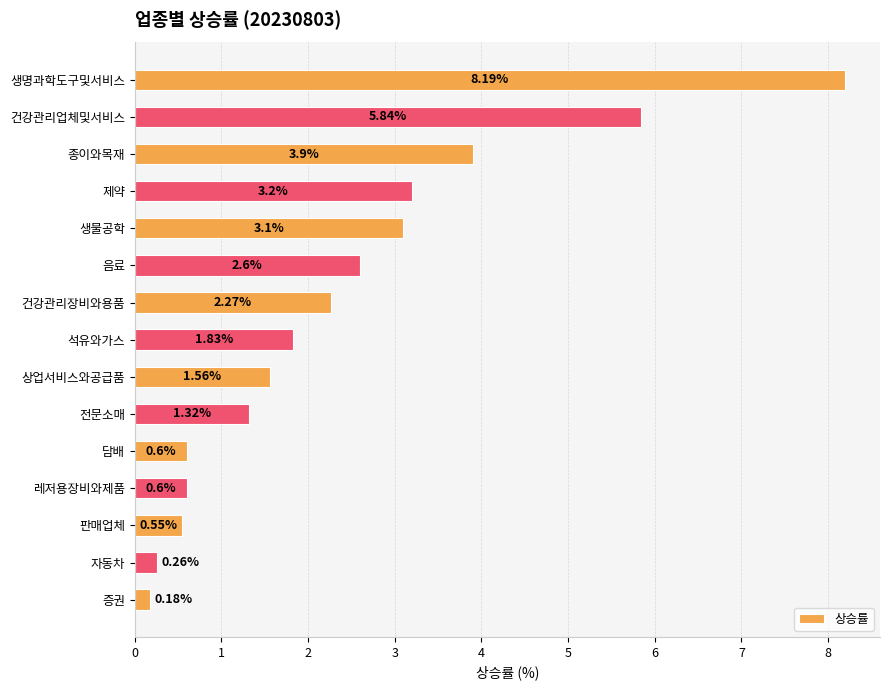

What is the change in value from 건강관리업체및서비스 to 상업서비스와공급품?

-4.3